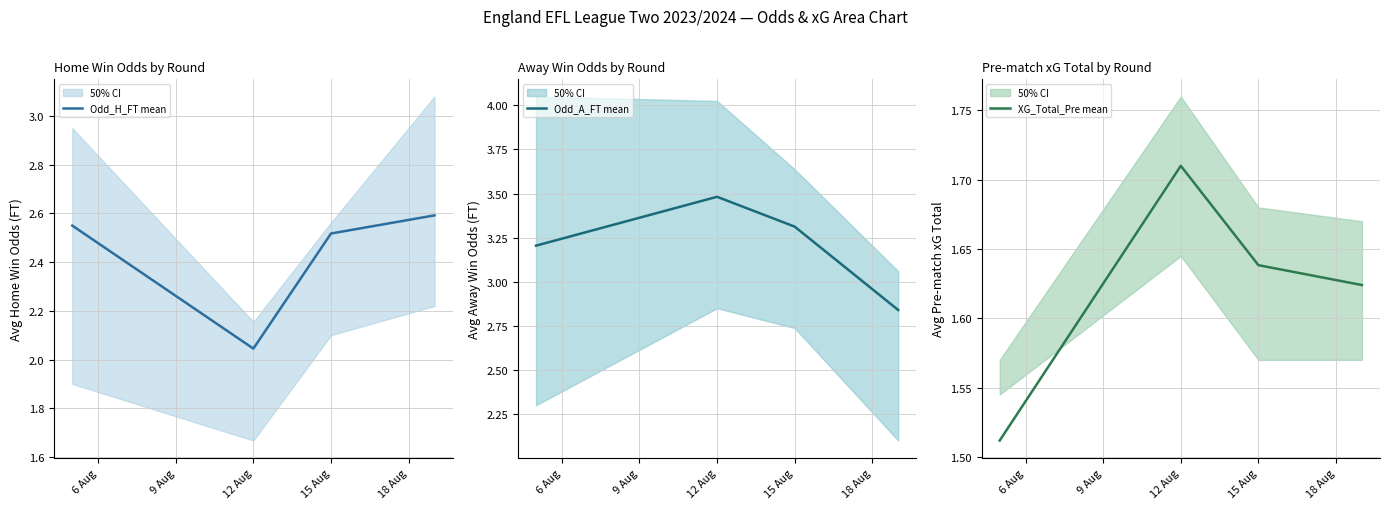

The Odd_A_FT mean series shows 5.6 at 15 Aug. True or false?

False